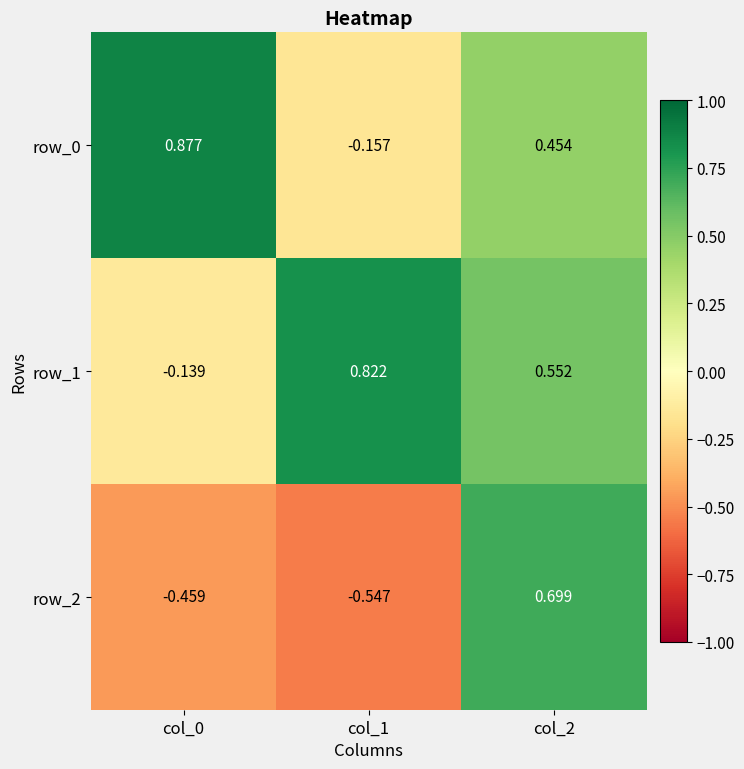

Which series changed the most between col_0 and col_1?

row_0